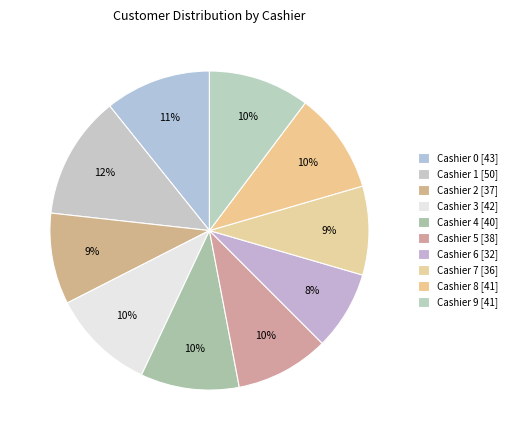

Which category has the smallest portion of the pie?

6